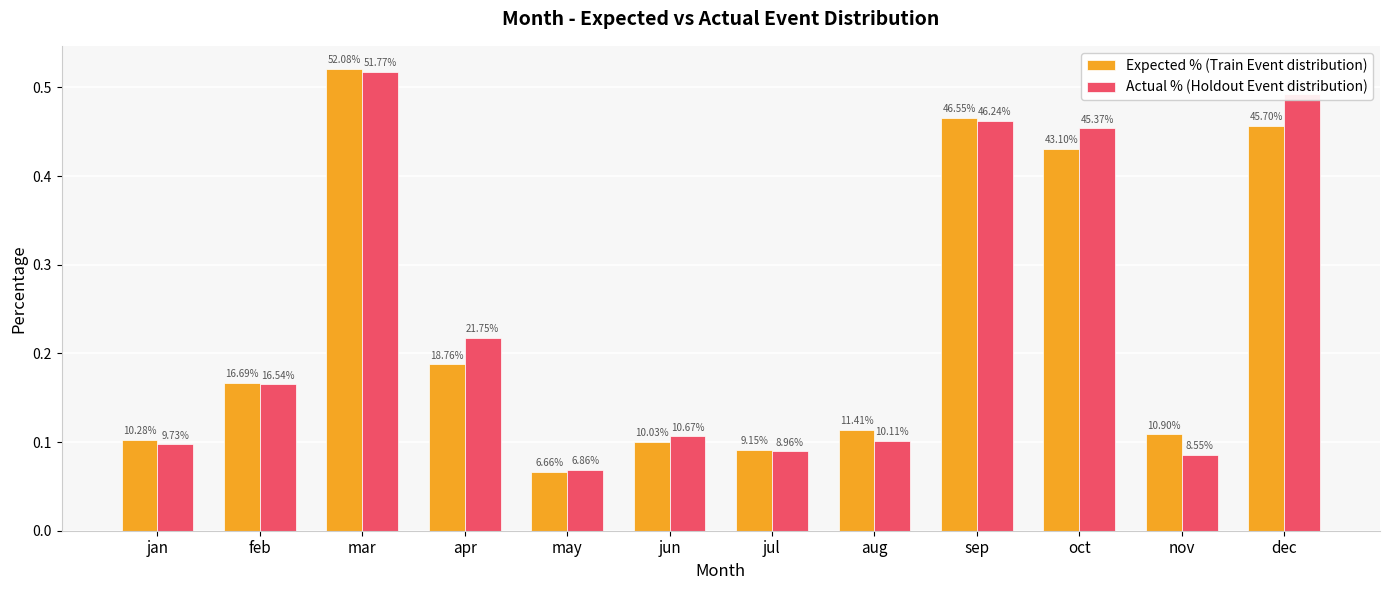

What are all the series names shown in the legend?

Expected % (Train Event distribution), Actual % (Holdout Event distribution)